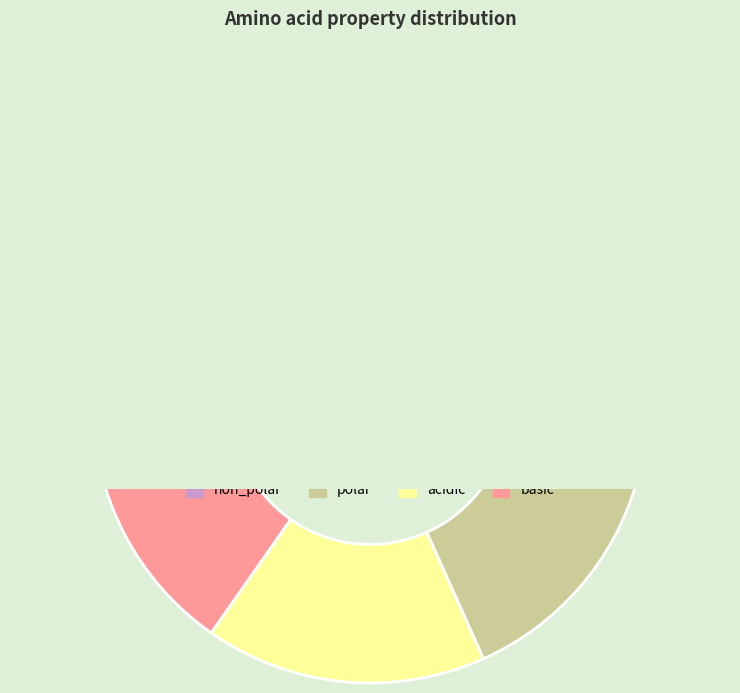

To the nearest percent, what is the average slice percentage?

25%